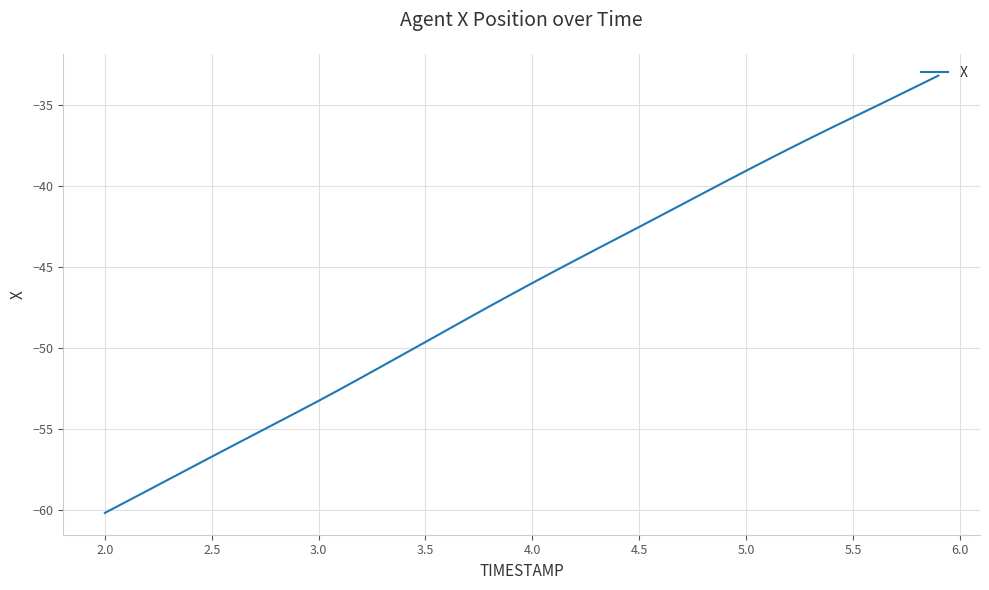

What is the minimum value shown in the chart?

-60.2